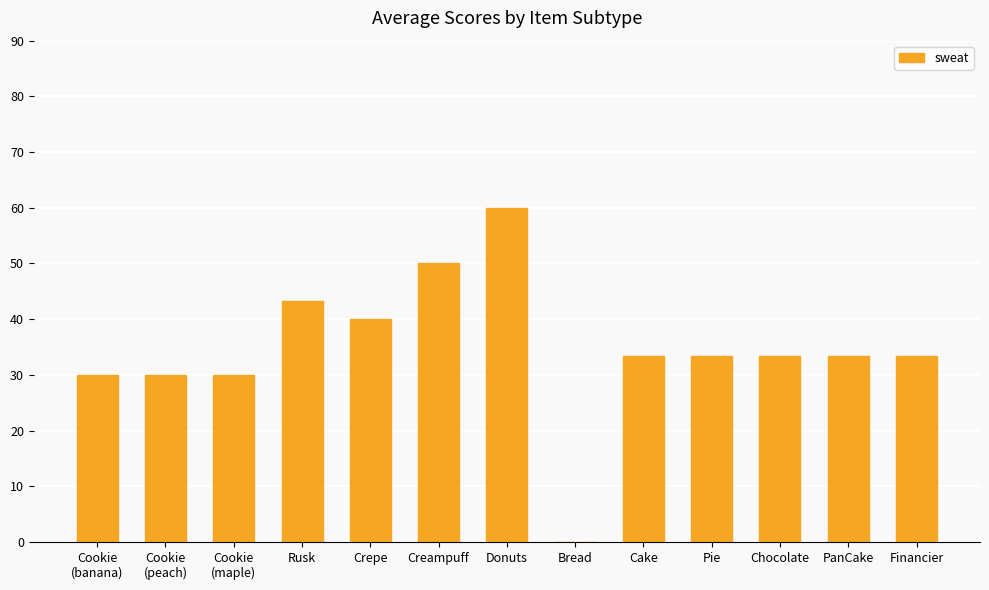

Reading left to right, what are all the values shown in this chart?

Cookie
(banana)=30.0	Cookie
(peach)=30.0	Cookie
(maple)=30.0	Rusk=43.3	Crepe=40.0	Creampuff=50.0	Donuts=60.0	Bread=0.0	Cake=33.3	Pie=33.3	Chocolate=33.3	PanCake=33.3	Financier=33.3